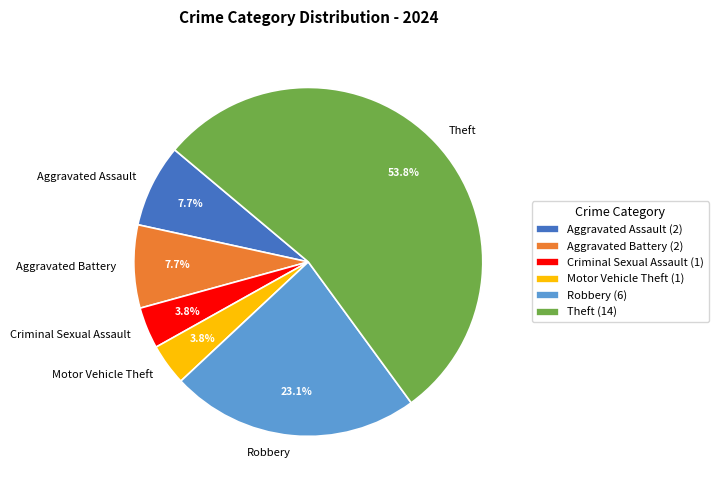

Combined, what portion of the pie is Theft and Motor Vehicle Theft?

57.7%